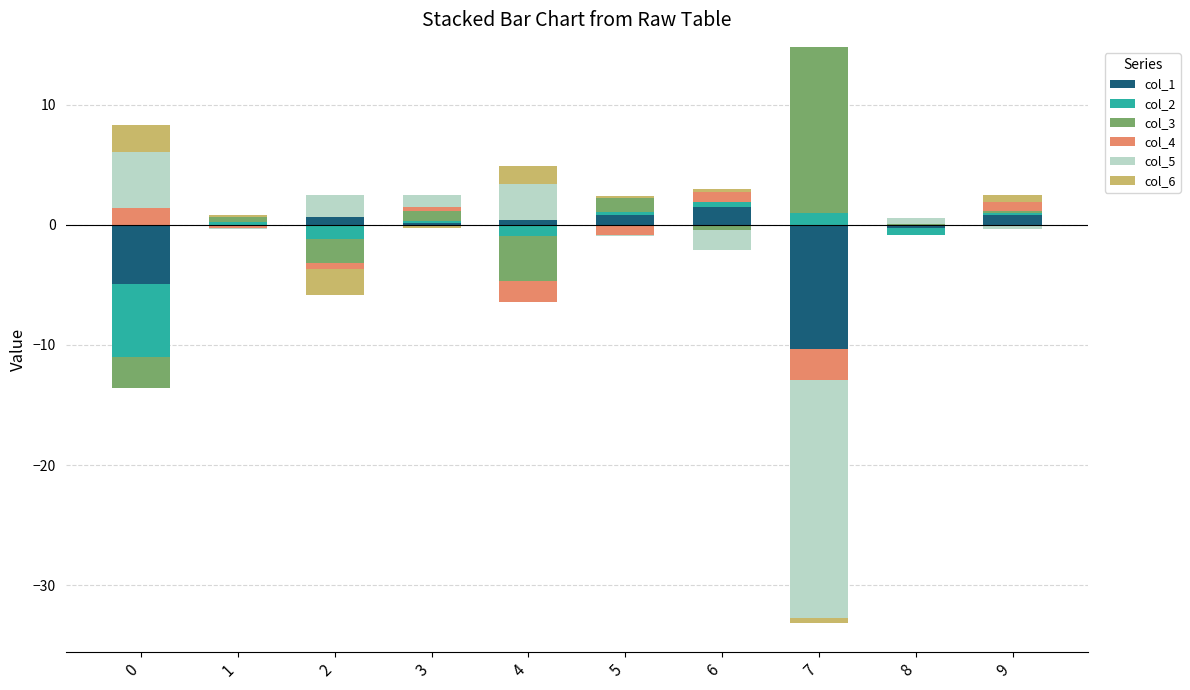

Rank the categories by col_2 value from lowest to highest.

0, 2, 4, 8, 3, 9, 5, 1, 6, 7